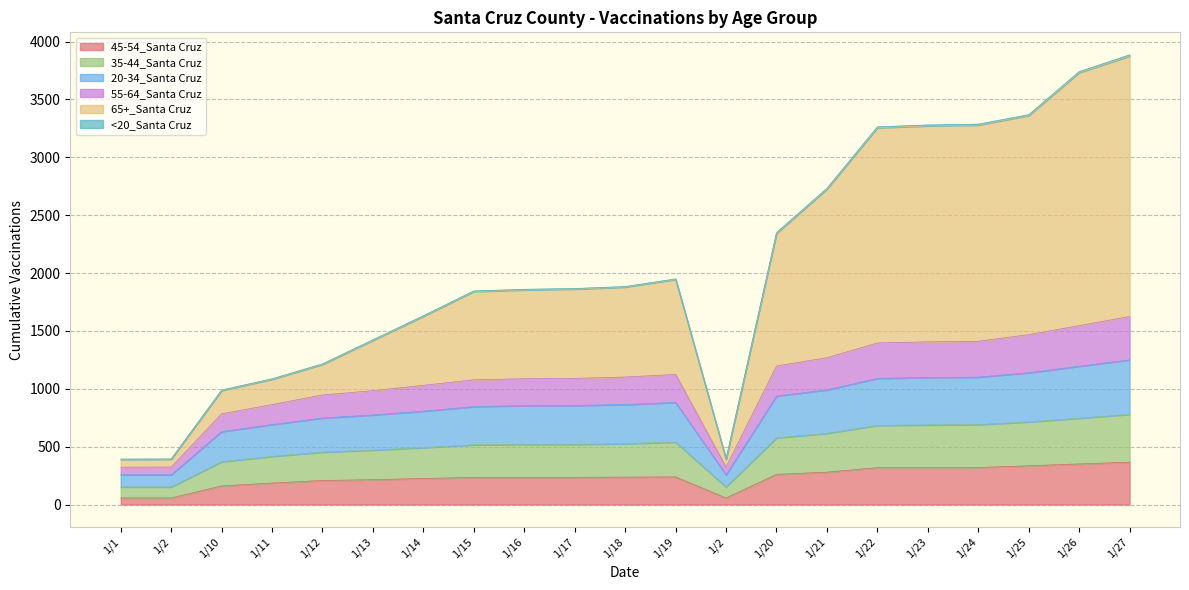

At how many categories does at least one series exceed 3496?

2